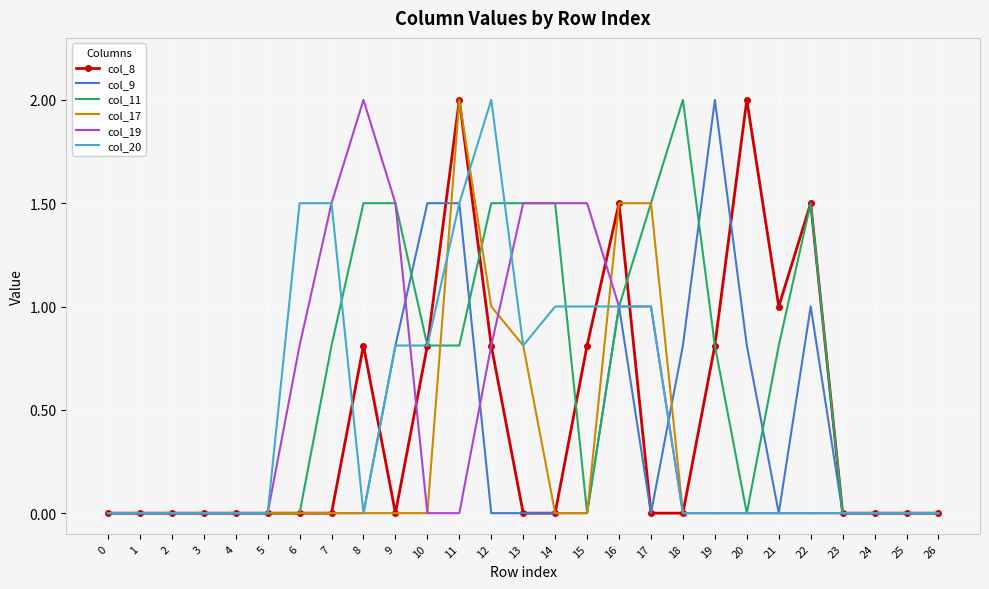

What is the sum of all col_9 values?

9.4